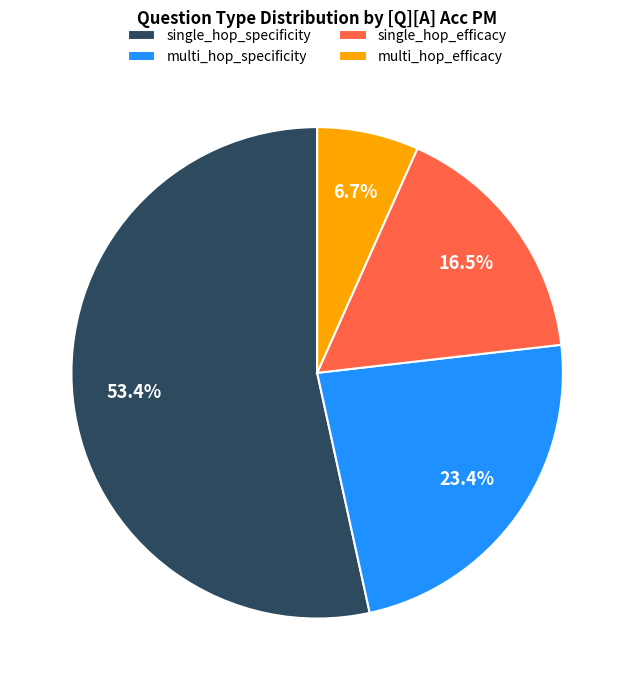

How much of the chart is everything except multi_hop_specificity?

76.6%